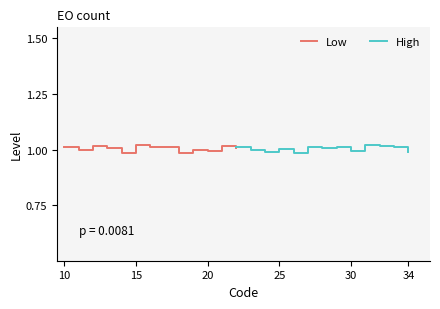

The High series shows 1.4 at 34. True or false?

False